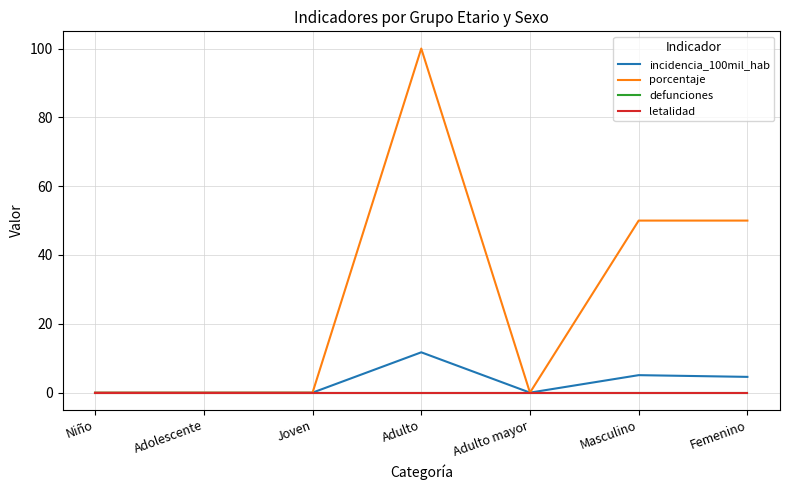

Does the chart have visible grid lines?

Yes